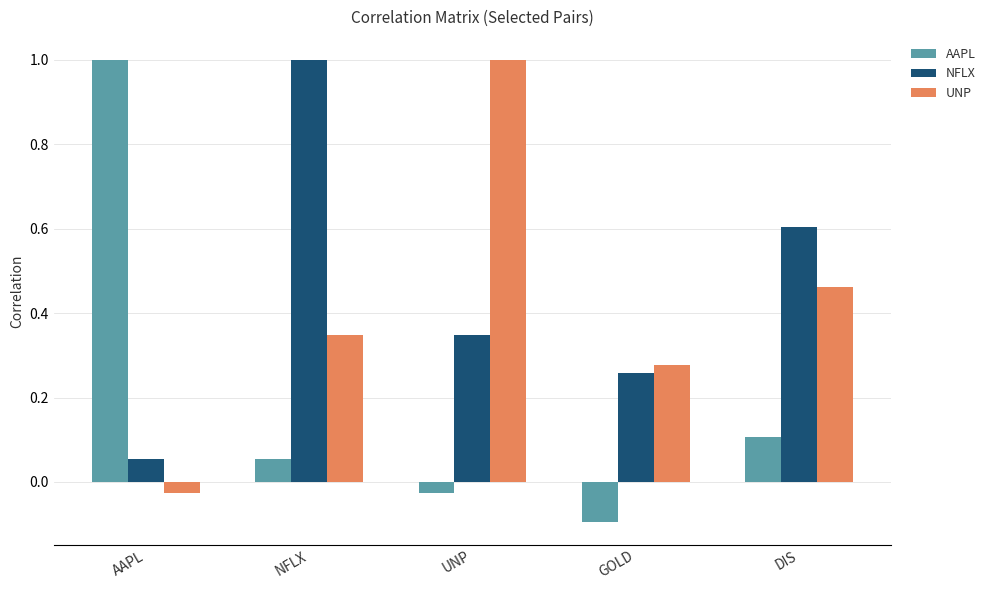

True or false: NFLX has a value of 0.8 at DIS.

False